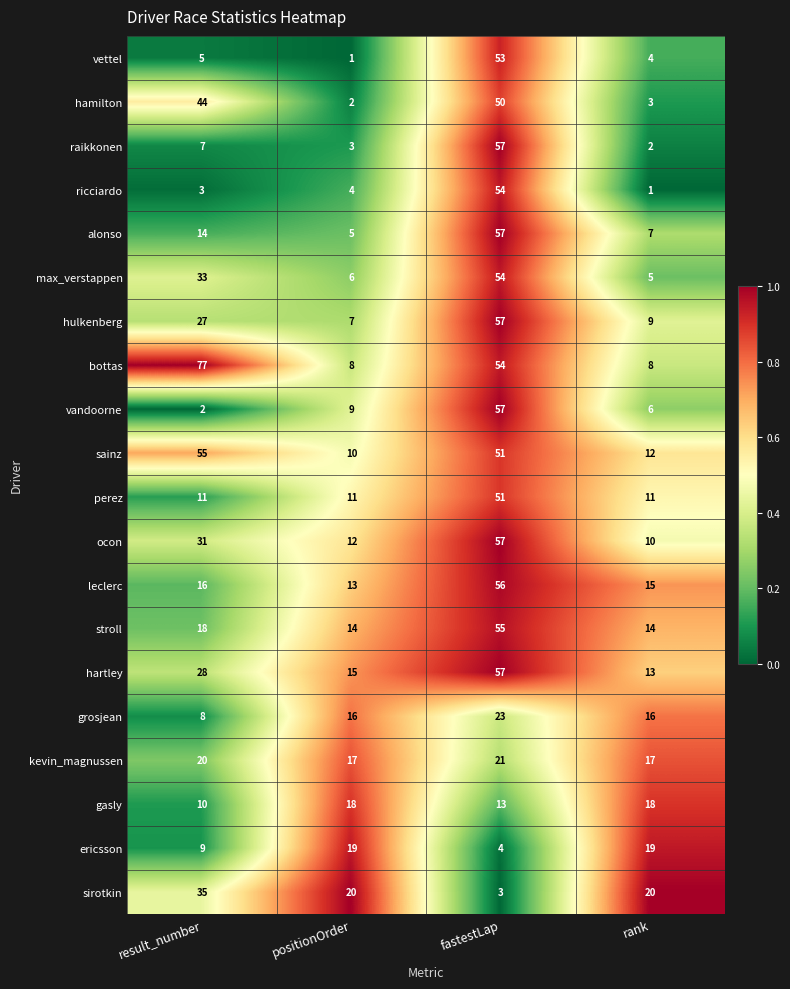

Count the number of categories in the chart.

4